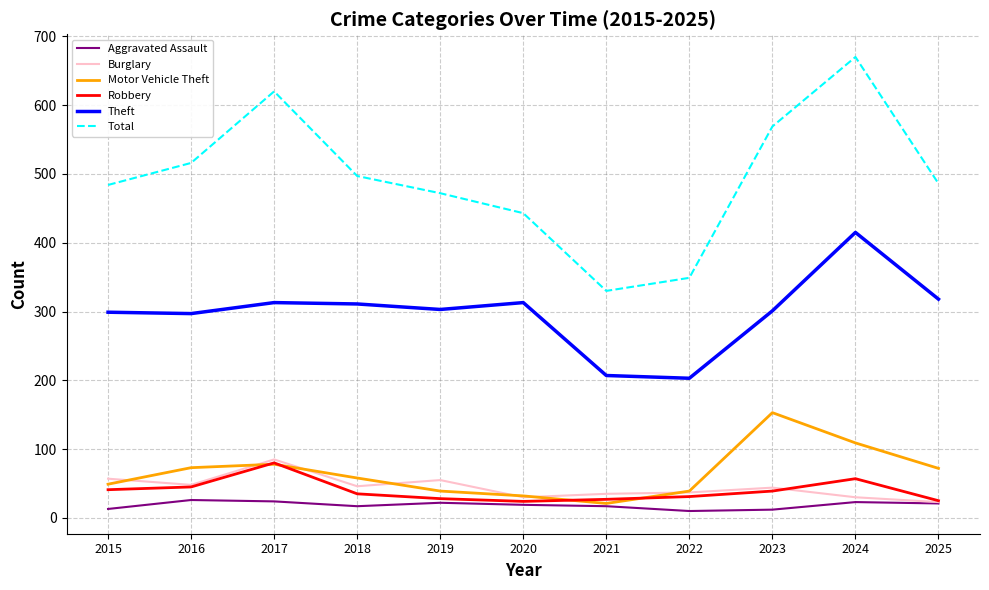

What is the maximum value for Total?

670